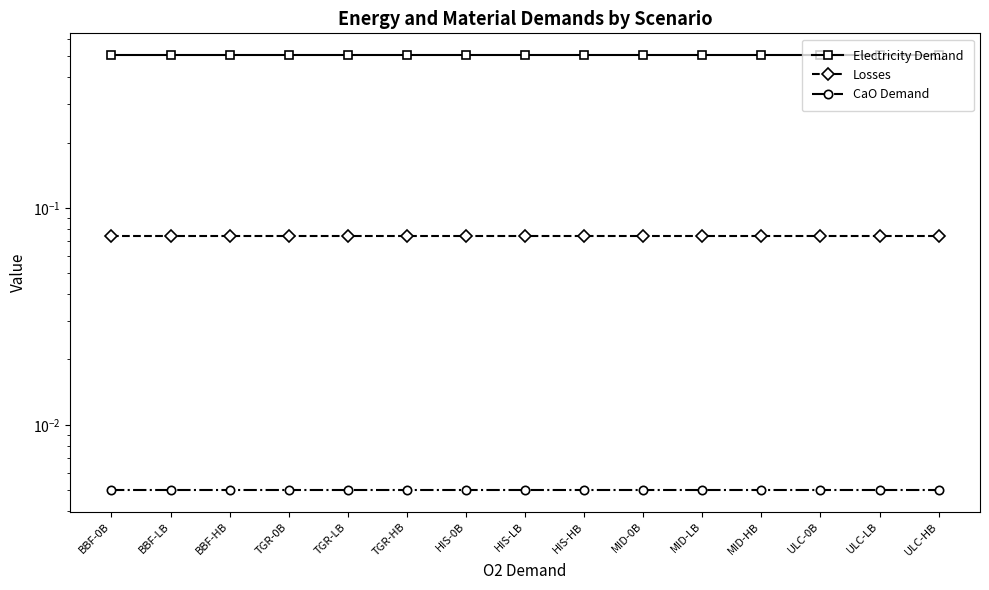

At how many categories does at least one series exceed 0?

15